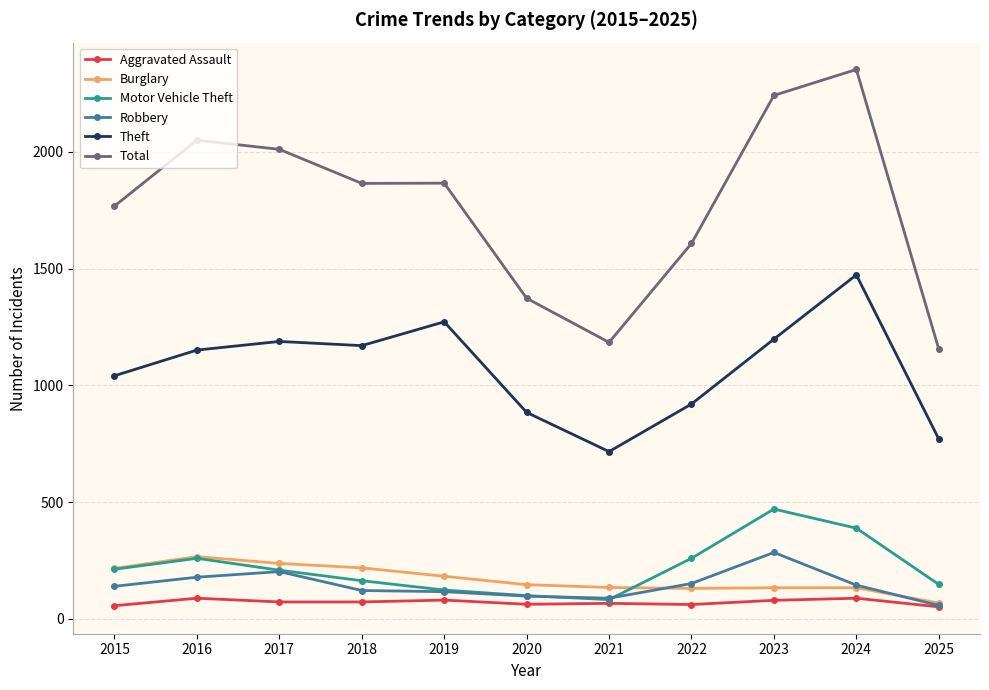

At which label does Burglary first exceed 146?

2015